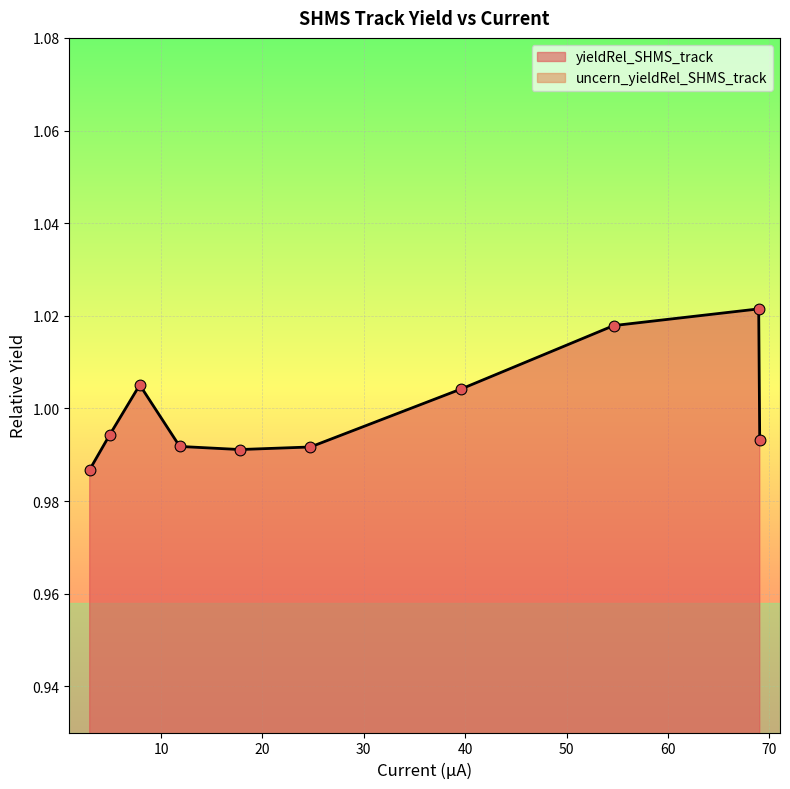

At how many categories does at least one series exceed 0?

10